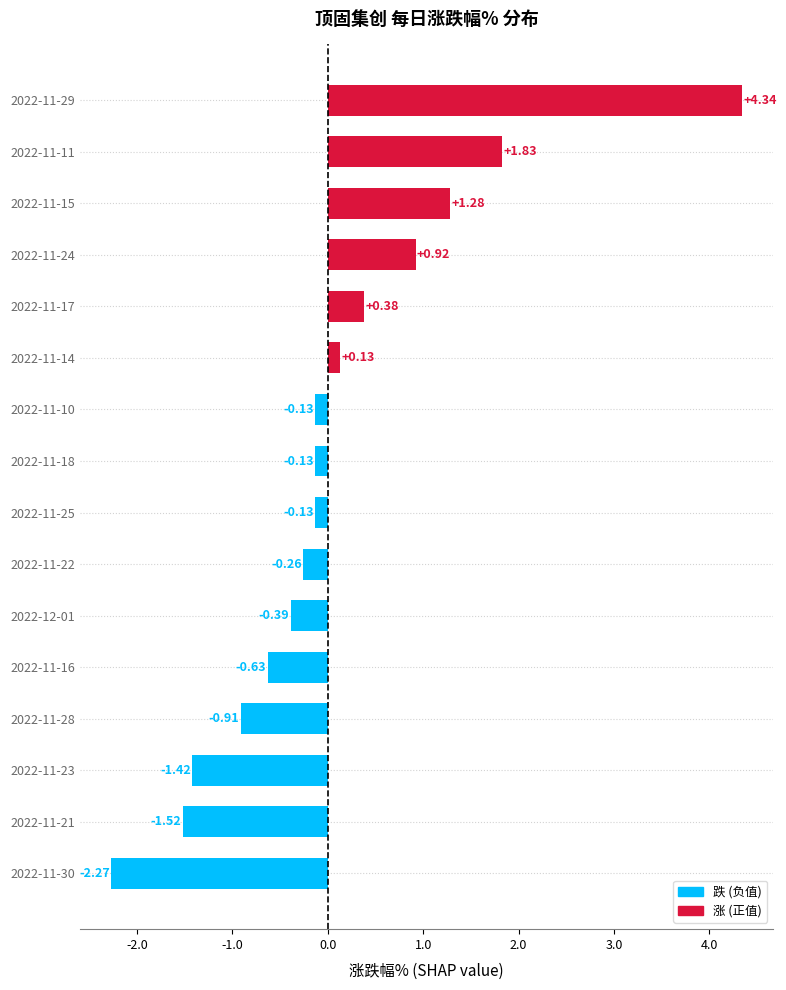

What is the change in value from 2022-11-21 to 2022-11-16?

+0.9